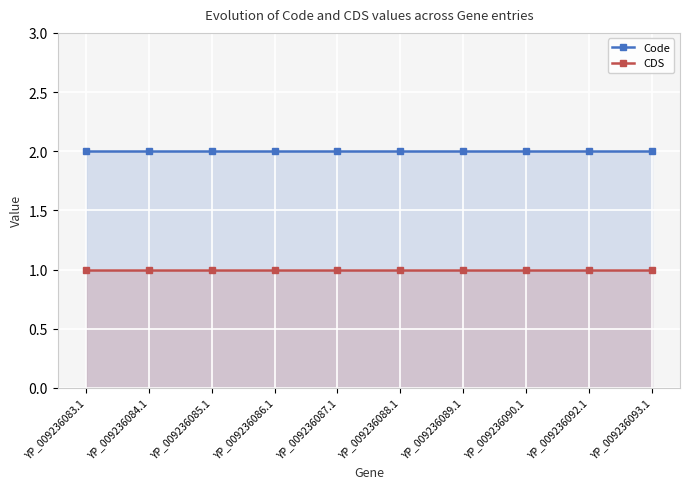

What is the sum of the Code values at YP_009236083.1 and YP_009236084.1?

4